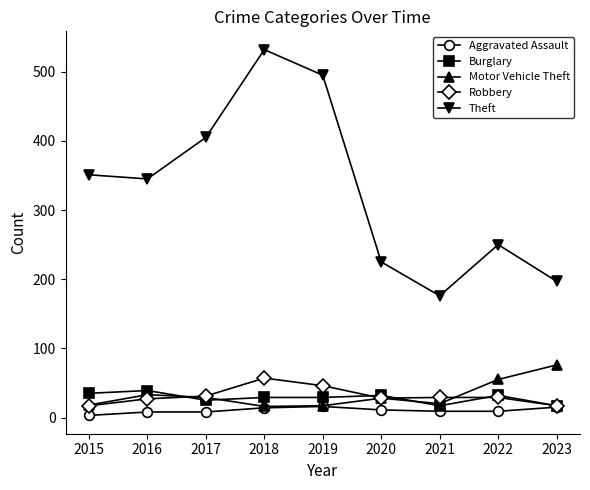

Is the value of Robbery at 2023 greater than the value of Theft at 2023?

No